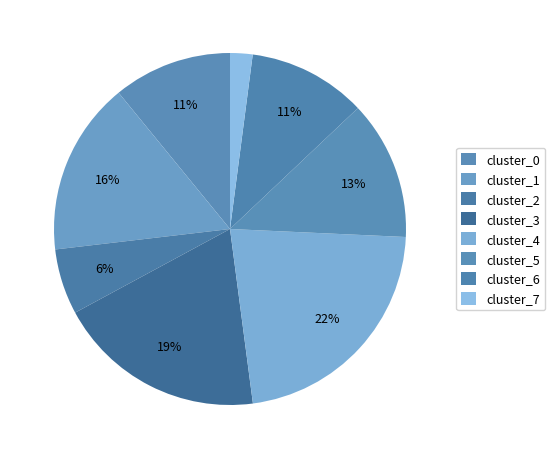

Which has a higher value, cluster_0 or cluster_1?

cluster_1